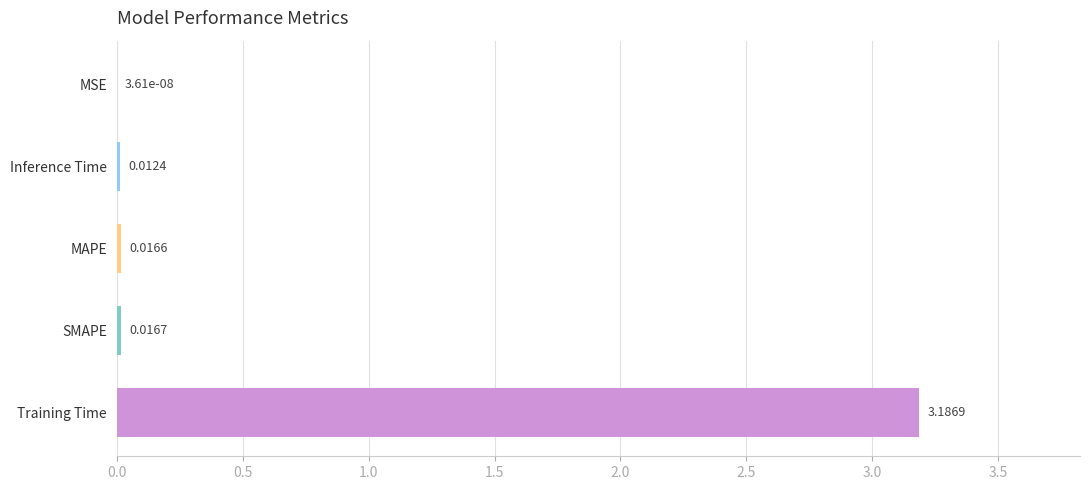

Which label corresponds to the largest value in the chart?

Training Time